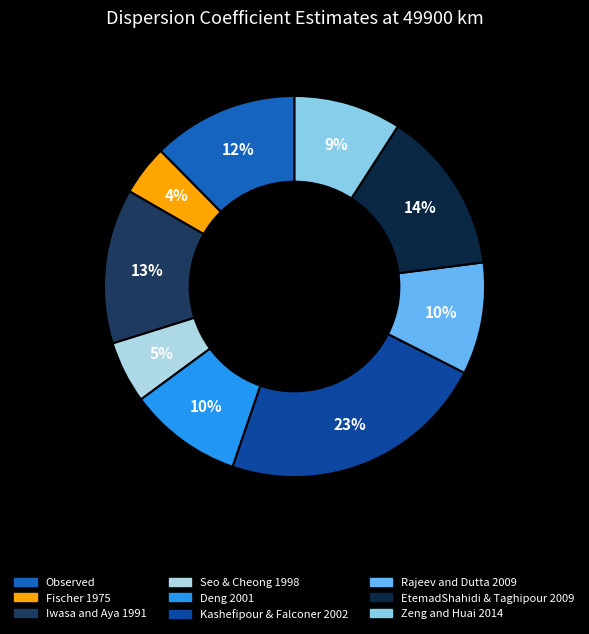

To the nearest percent, what is the average slice percentage?

11%